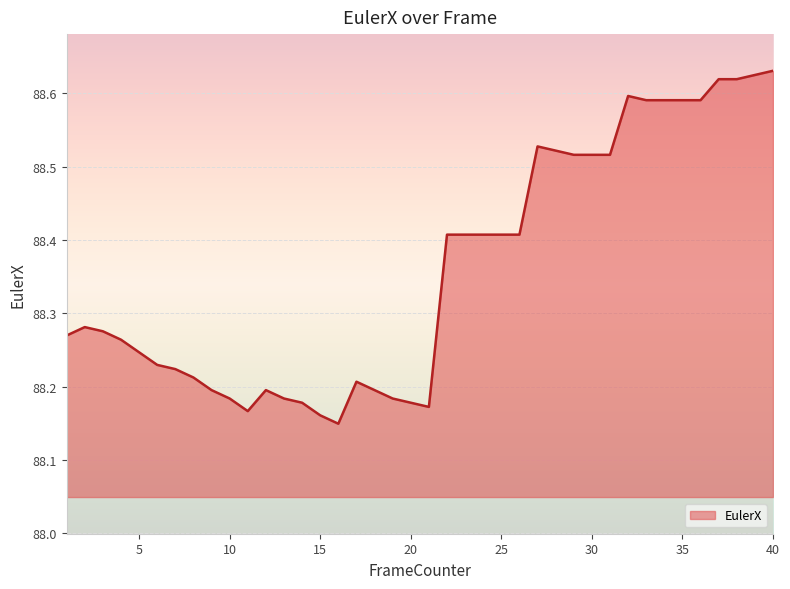

What is the difference between the maximum and minimum values?

0.5